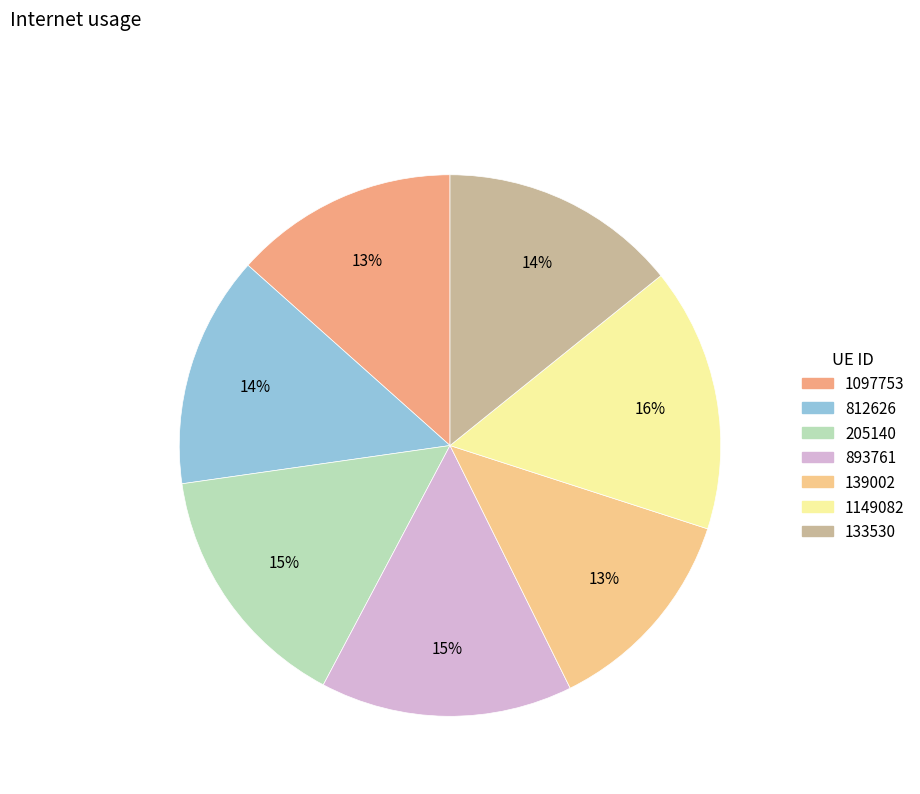

Which slice is the smallest?

139002